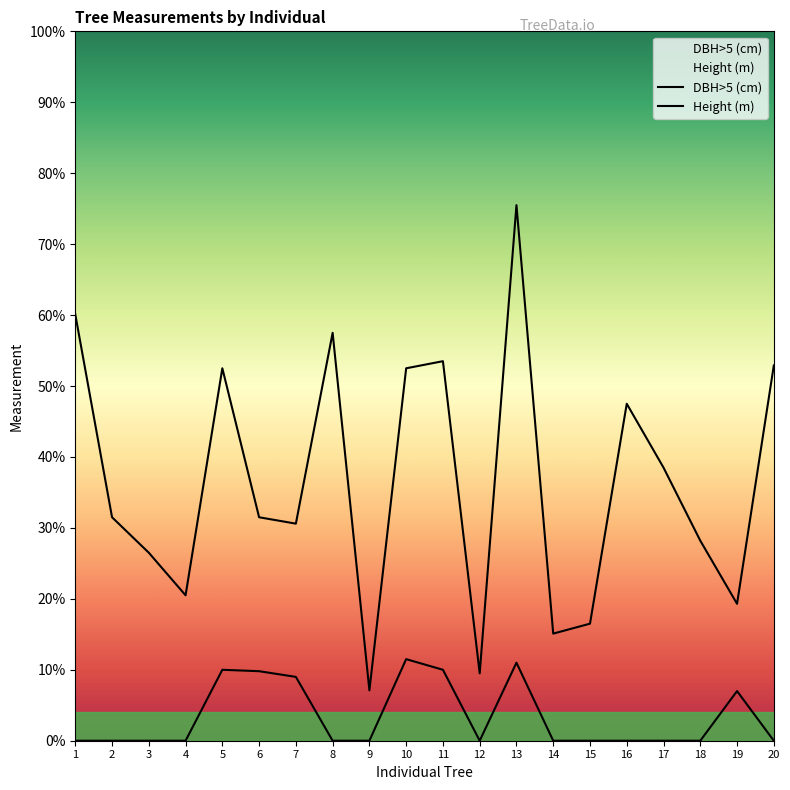

How many interior local valleys does the Height (m) series have?

1